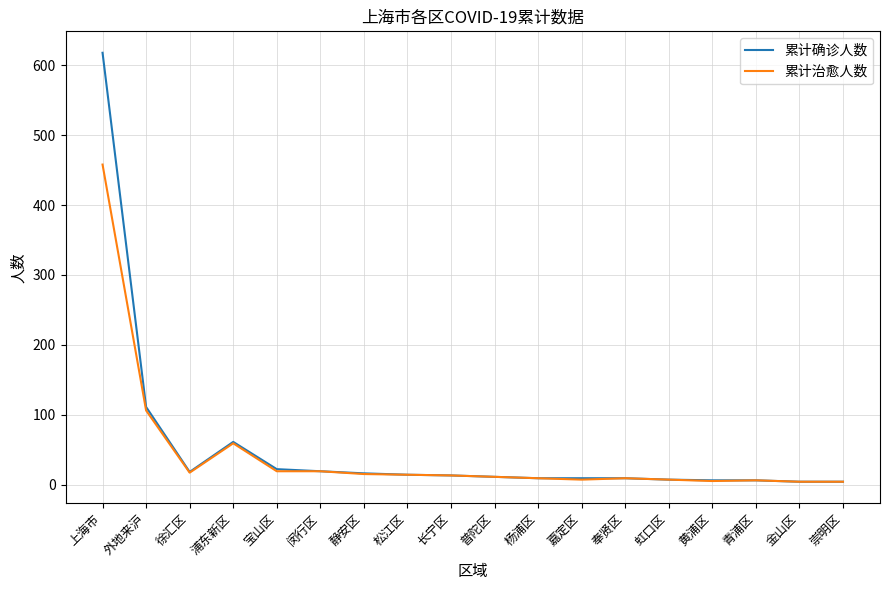

What is the highest value of the 累计治愈人数 series?

458